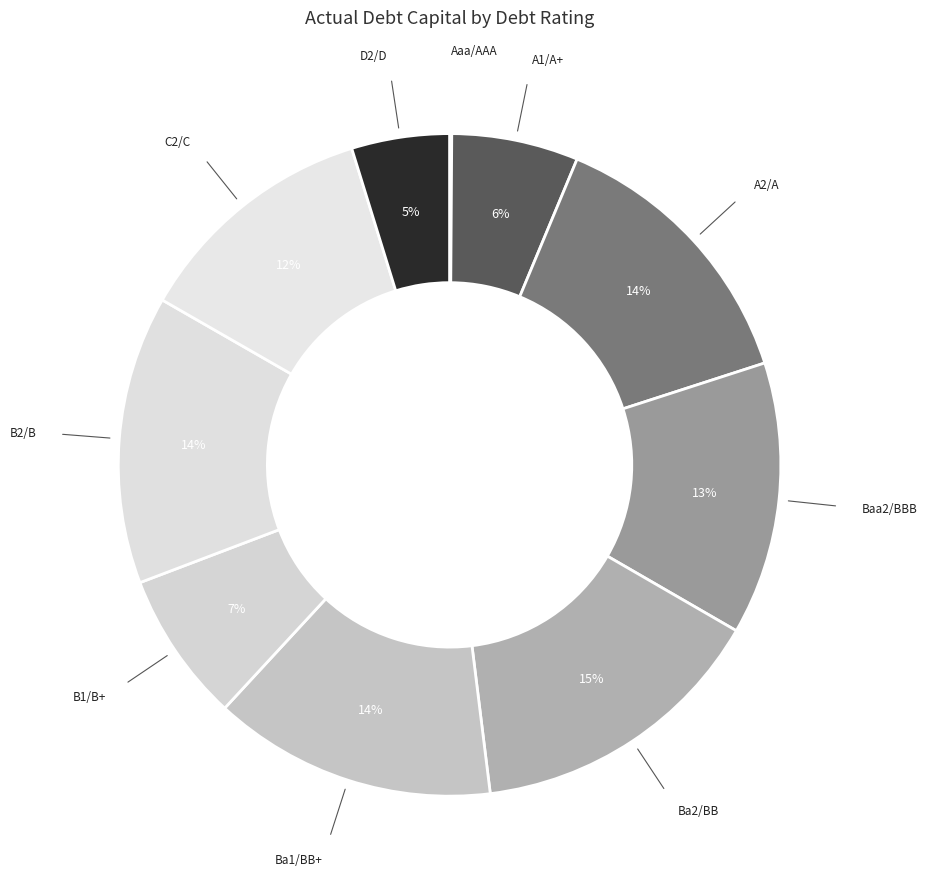

How many segments does this pie chart have?

10